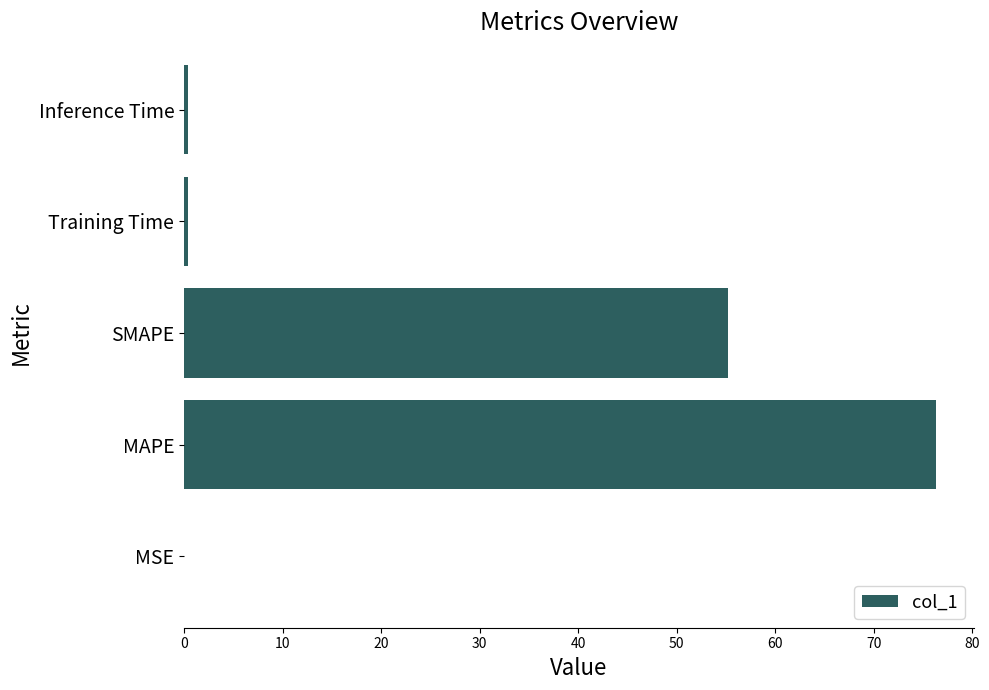

Which has a higher value, Inference Time or MAPE?

MAPE